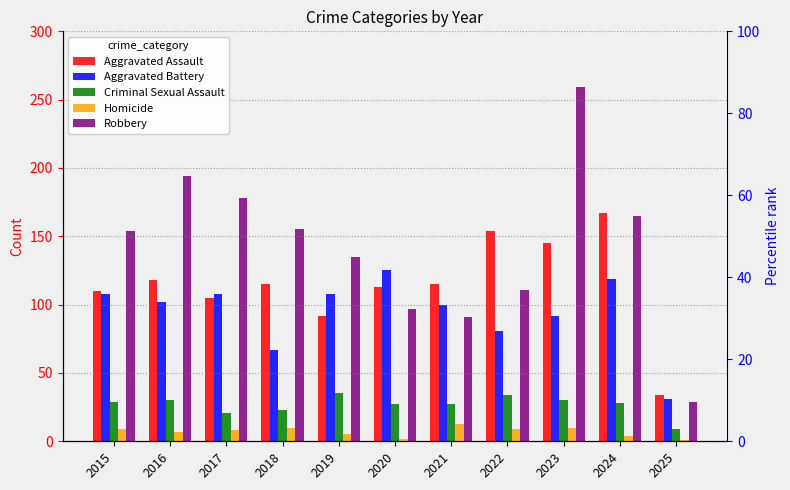

The value of Aggravated Battery at 2017 is 42. True or false?

False